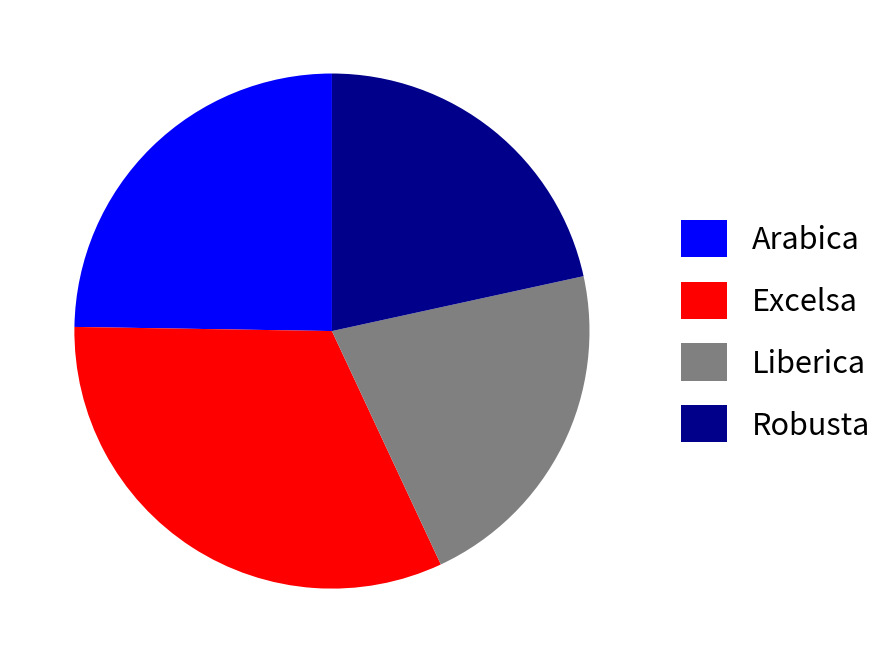

Which category has the biggest portion of the pie?

Excelsa